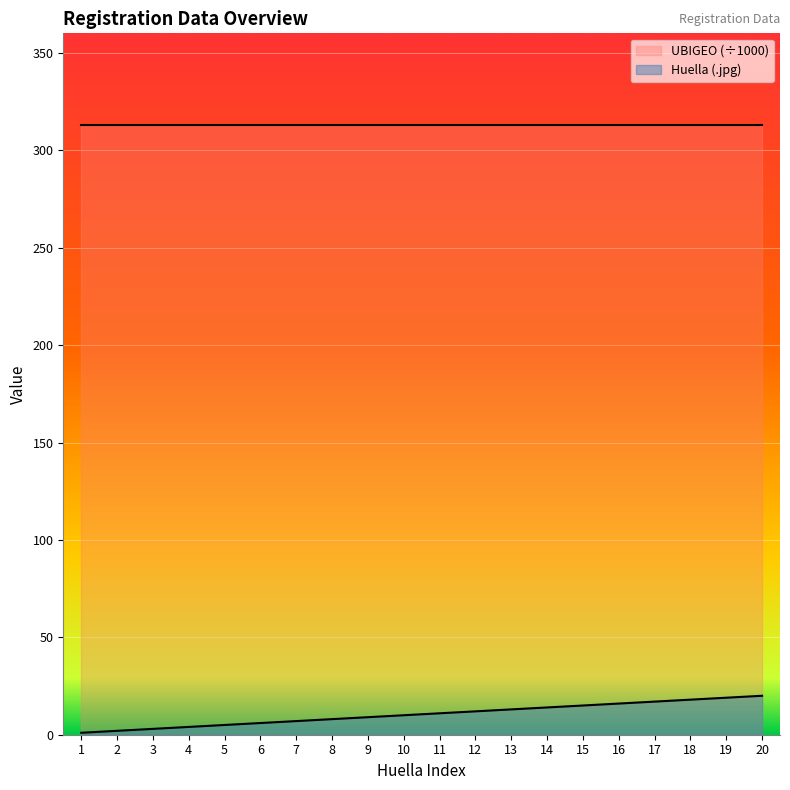

What is the value of the 18th point from the left?

18